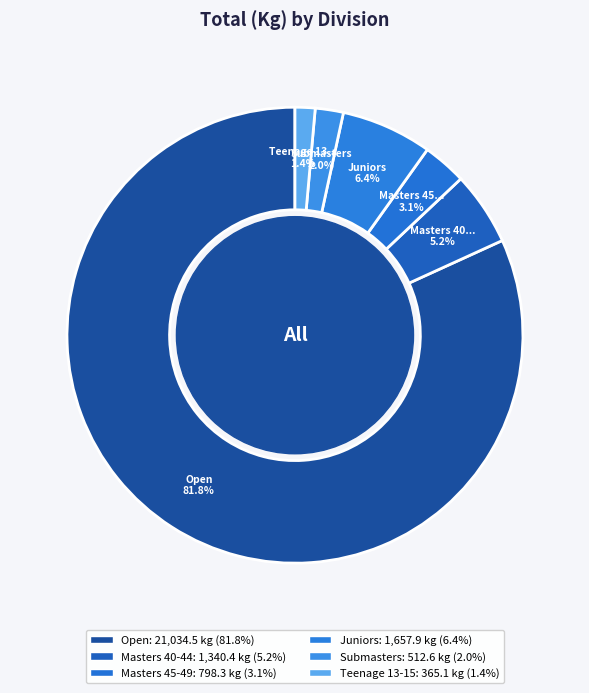

How many segments does this pie chart have?

6